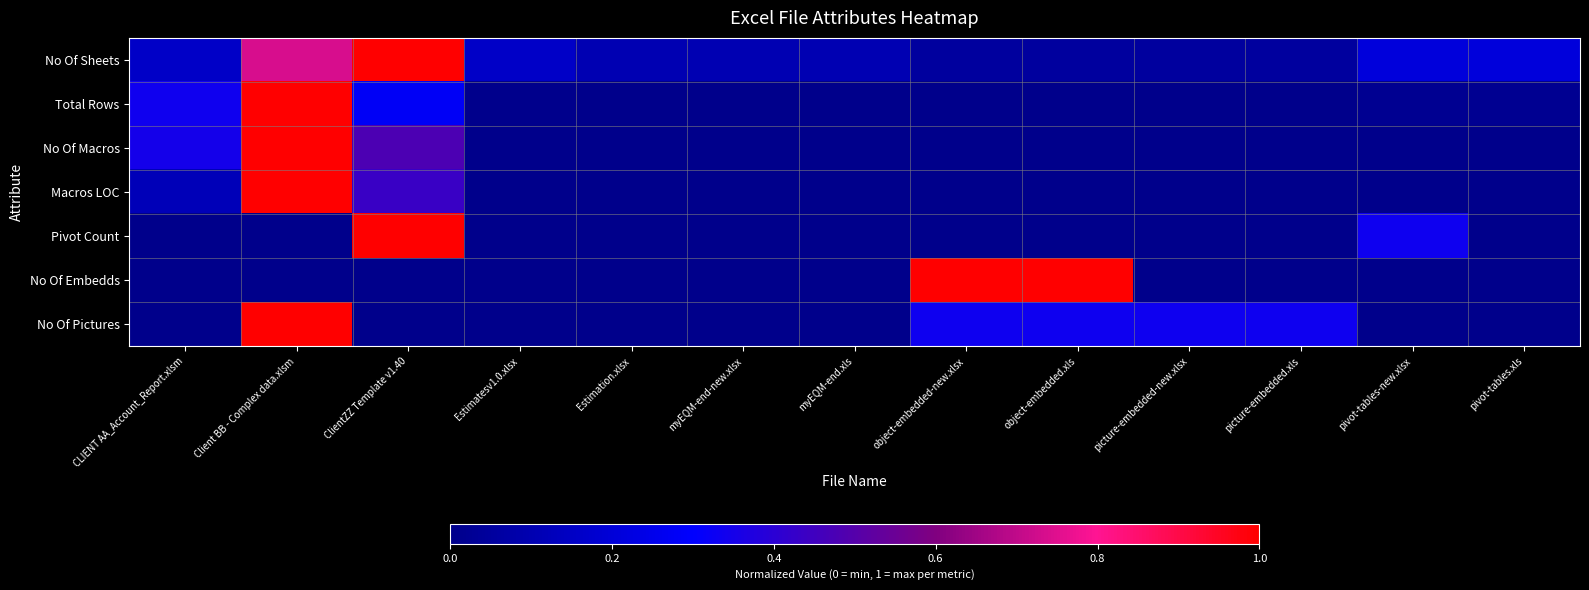

Reading right to left, extract all data points from this chart.

No Of Sheets: pivot-tables.xls=0.2	pivot-tables-new.xlsx=0.2	picture-embedded.xls=0.1	picture-embedded-new.xlsx=0.1	object-embedded.xls=0.1	object-embedded-new.xlsx=0.1	myEQM-end.xls=0.1	myEQM-end-new.xlsx=0.1	Estimation.xlsx=0.1	Estimatesv1.0.xlsx=0.2	ClientZZ Template v1.40=1.0	Client BB - Complex data.xlsm=0.7	CLIENT AA_Account_Report.xlsm=0.2
Total Rows: pivot-tables.xls=0.0	pivot-tables-new.xlsx=0.0	picture-embedded.xls=0.0	picture-embedded-new.xlsx=0.0	object-embedded.xls=0.0	object-embedded-new.xlsx=0.0	myEQM-end.xls=0.0	myEQM-end-new.xlsx=0.0	Estimation.xlsx=0.0	Estimatesv1.0.xlsx=0.0	ClientZZ Template v1.40=0.3	Client BB - Complex data.xlsm=1.0	CLIENT AA_Account_Report.xlsm=0.3
No Of Macros: pivot-tables.xls=0.0	pivot-tables-new.xlsx=0.0	picture-embedded.xls=0.0	picture-embedded-new.xlsx=0.0	object-embedded.xls=0.0	object-embedded-new.xlsx=0.0	myEQM-end.xls=0.0	myEQM-end-new.xlsx=0.0	Estimation.xlsx=0.0	Estimatesv1.0.xlsx=0.0	ClientZZ Template v1.40=0.5	Client BB - Complex data.xlsm=1.0	CLIENT AA_Account_Report.xlsm=0.3
Macros LOC: pivot-tables.xls=0.0	pivot-tables-new.xlsx=0.0	picture-embedded.xls=0.0	picture-embedded-new.xlsx=0.0	object-embedded.xls=0.0	object-embedded-new.xlsx=0.0	myEQM-end.xls=0.0	myEQM-end-new.xlsx=0.0	Estimation.xlsx=0.0	Estimatesv1.0.xlsx=0.0	ClientZZ Template v1.40=0.4	Client BB - Complex data.xlsm=1.0	CLIENT AA_Account_Report.xlsm=0.1
Pivot Count: pivot-tables.xls=0.0	pivot-tables-new.xlsx=0.3	picture-embedded.xls=0.0	picture-embedded-new.xlsx=0.0	object-embedded.xls=0.0	object-embedded-new.xlsx=0.0	myEQM-end.xls=0.0	myEQM-end-new.xlsx=0.0	Estimation.xlsx=0.0	Estimatesv1.0.xlsx=0.0	ClientZZ Template v1.40=1.0	Client BB - Complex data.xlsm=0.0	CLIENT AA_Account_Report.xlsm=0.0
No Of Embedds: pivot-tables.xls=0.0	pivot-tables-new.xlsx=0.0	picture-embedded.xls=0.0	picture-embedded-new.xlsx=0.0	object-embedded.xls=1.0	object-embedded-new.xlsx=1.0	myEQM-end.xls=0.0	myEQM-end-new.xlsx=0.0	Estimation.xlsx=0.0	Estimatesv1.0.xlsx=0.0	ClientZZ Template v1.40=0.0	Client BB - Complex data.xlsm=0.0	CLIENT AA_Account_Report.xlsm=0.0
No Of Pictures: pivot-tables.xls=0.0	pivot-tables-new.xlsx=0.0	picture-embedded.xls=0.3	picture-embedded-new.xlsx=0.3	object-embedded.xls=0.3	object-embedded-new.xlsx=0.3	myEQM-end.xls=0.0	myEQM-end-new.xlsx=0.0	Estimation.xlsx=0.0	Estimatesv1.0.xlsx=0.0	ClientZZ Template v1.40=0.0	Client BB - Complex data.xlsm=1.0	CLIENT AA_Account_Report.xlsm=0.0